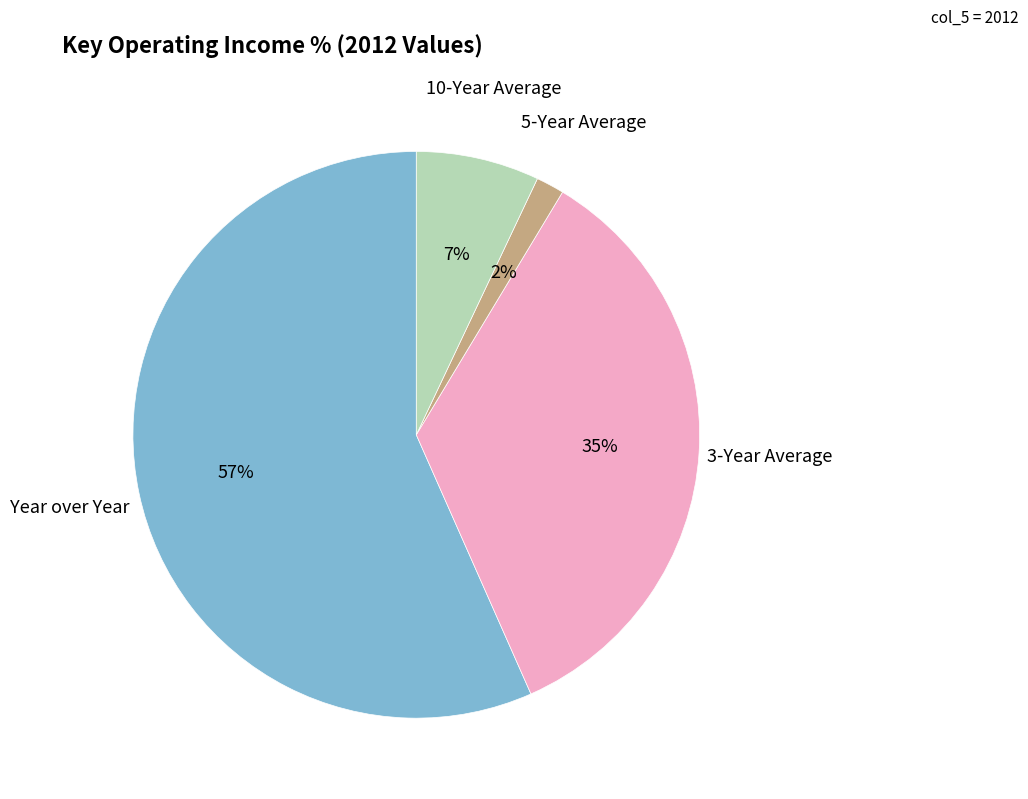

Is there a majority slice in this chart?

Yes